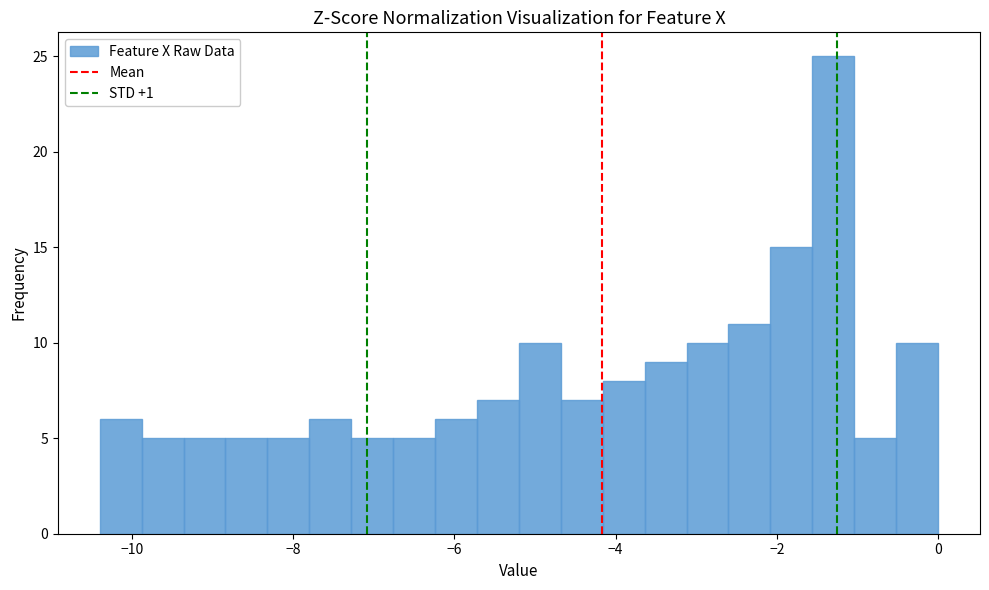

Around what value on the x-axis is the tallest bar? Give the approximate position of its centre, as read against the axis.

-1.2